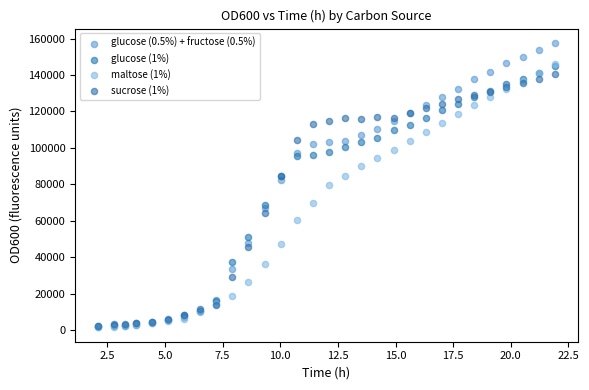

Which series has the widest spread of Y values?

glucose (0.5%) + fructose (0.5%)